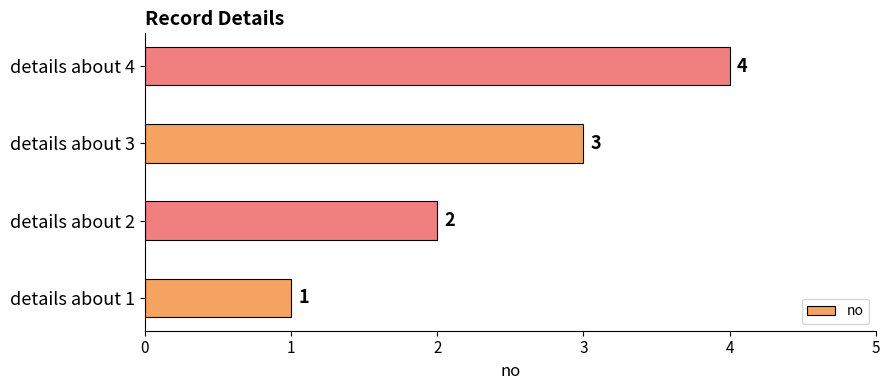

At which label is the value closest to 2?

details about 2